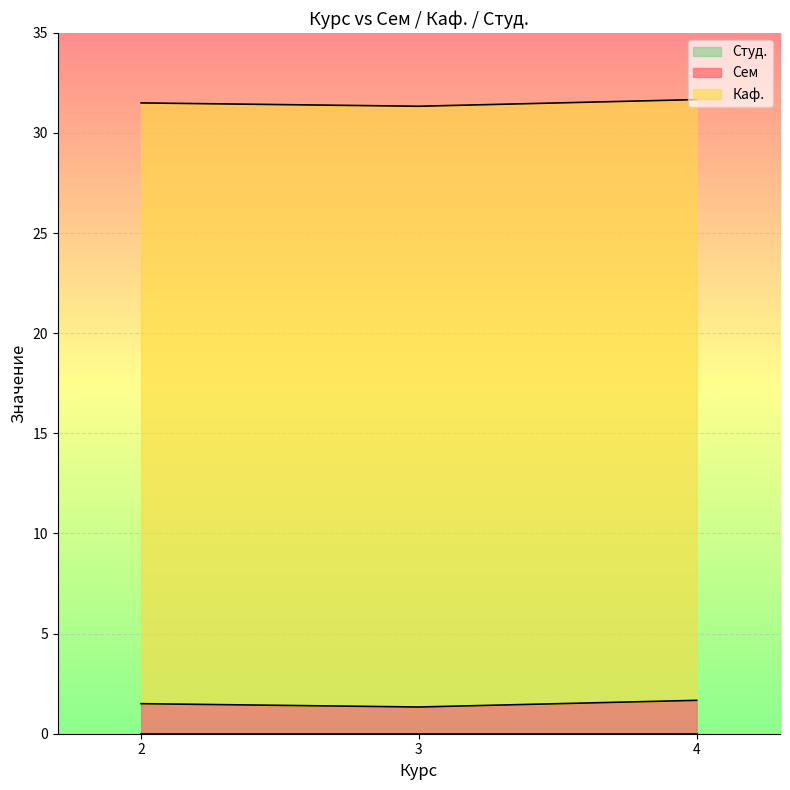

True or false: Сем and Каф. cross at least once.

False